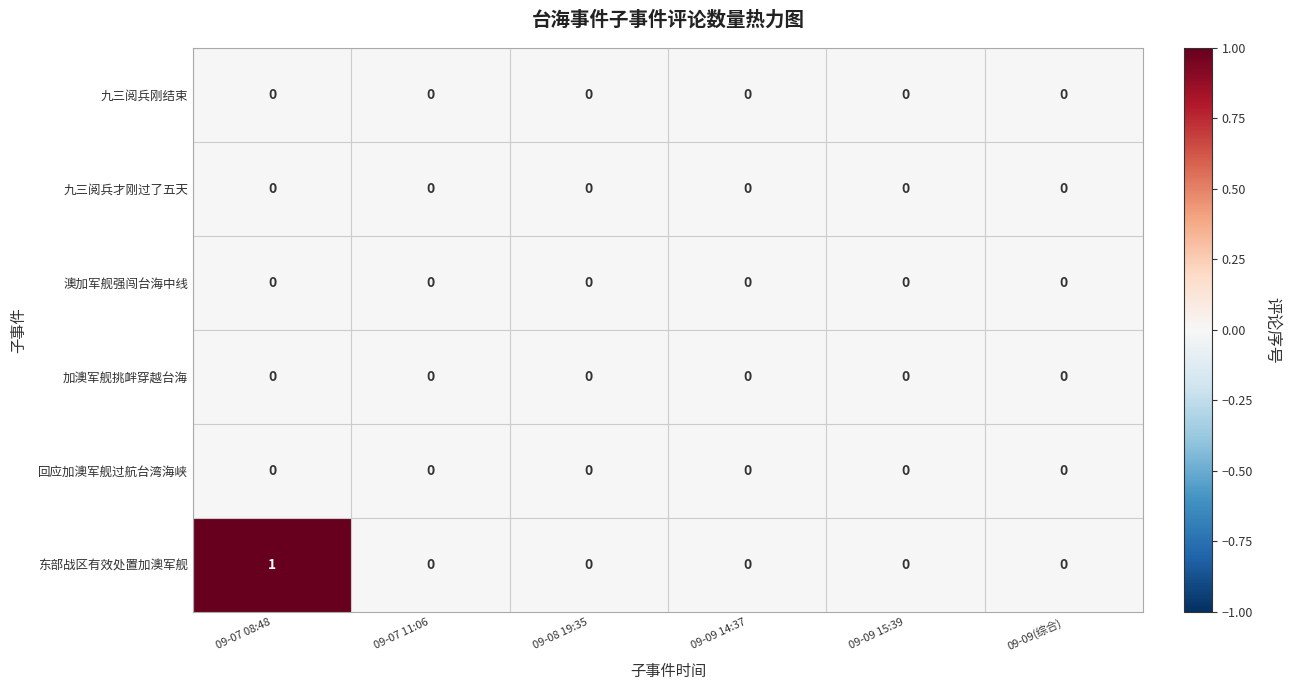

Which series has the widest spread of values?

东部战区有效处置加澳军舰